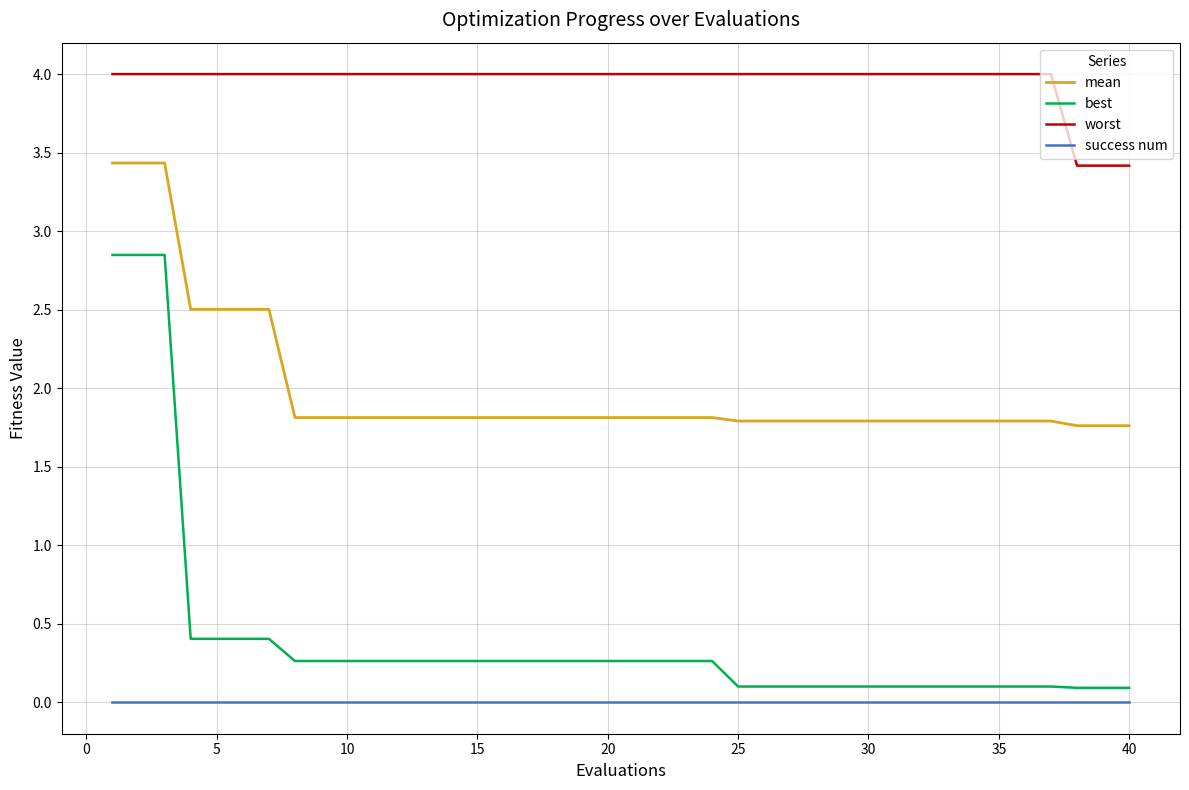

List the series in order of their peak value, highest first.

worst, mean, best, success num